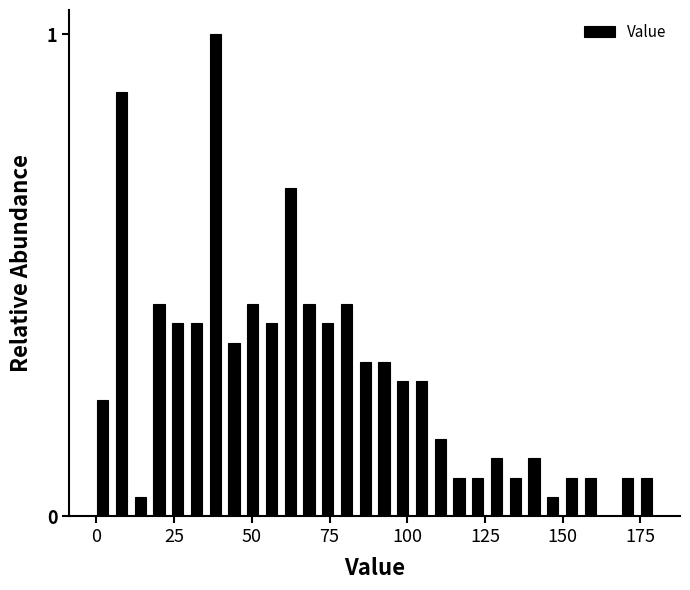

Read against the x-axis, roughly where is the centre of the tallest bar?

40